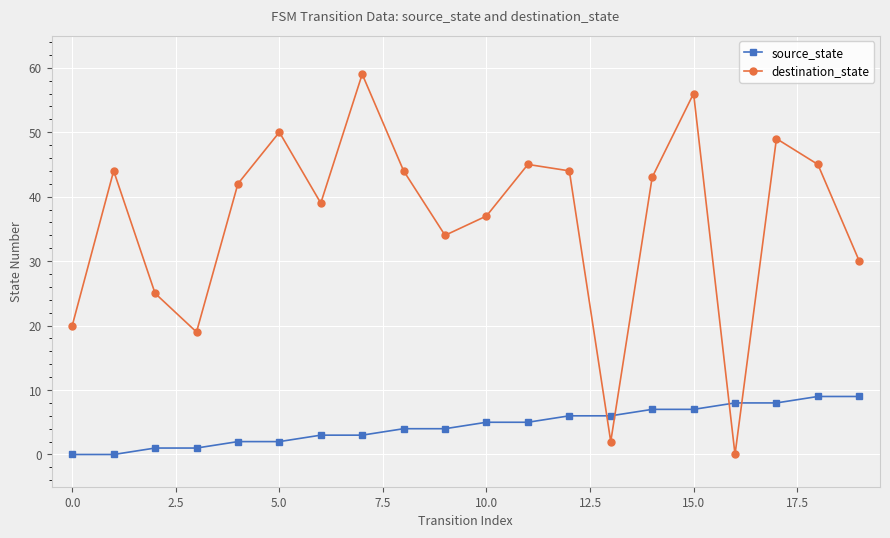

What is the sum of all destination_state values?

727